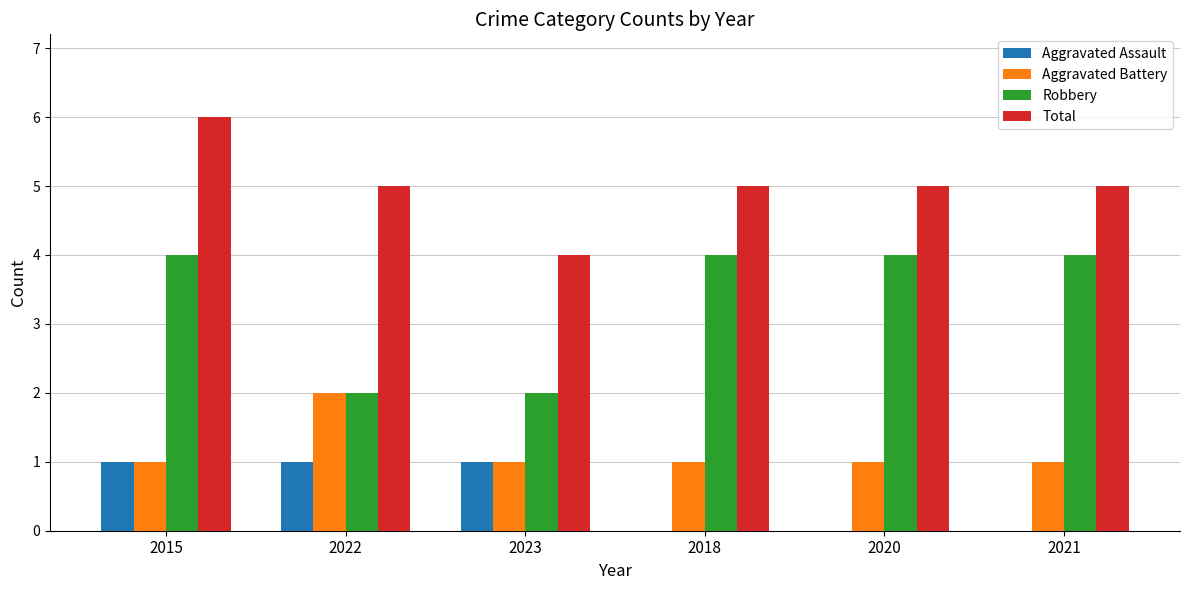

What is the spread (max minus min) of values at 2018?

5